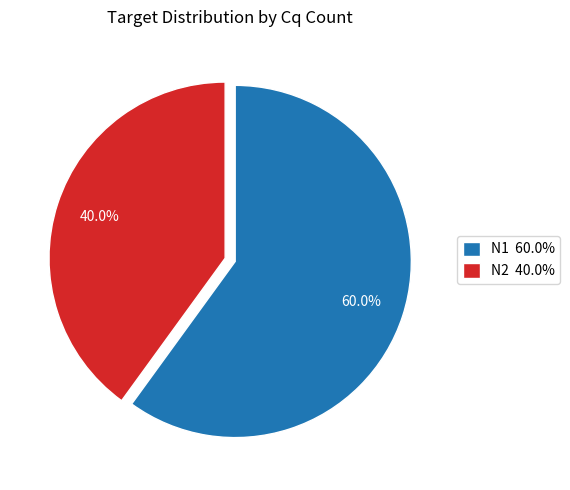

Between N2 40.0% and N1 60.0%, which is larger?

N1 60.0%